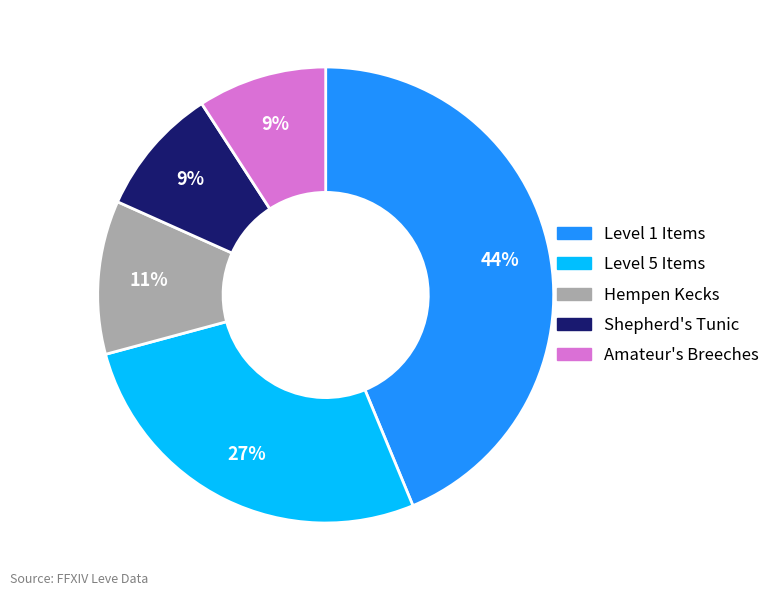

To the nearest percent, what is the difference between the largest and smallest slice percentages?

35%